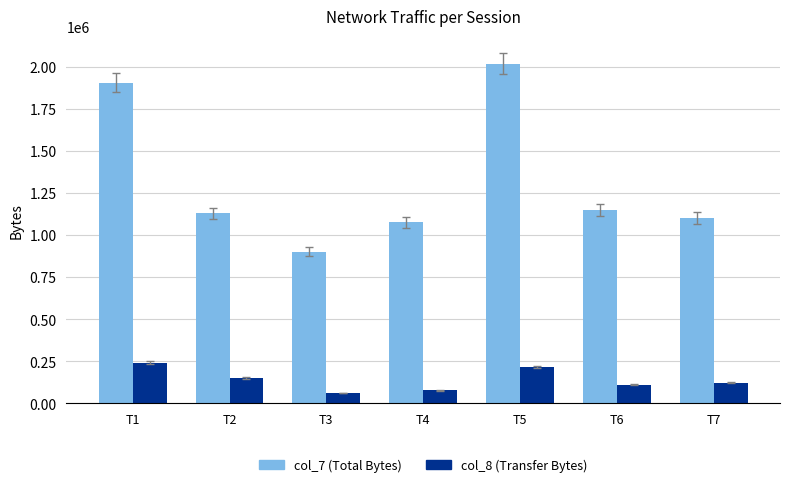

Where is col_8 (Transfer Bytes) nearest to the value 151508?

T2